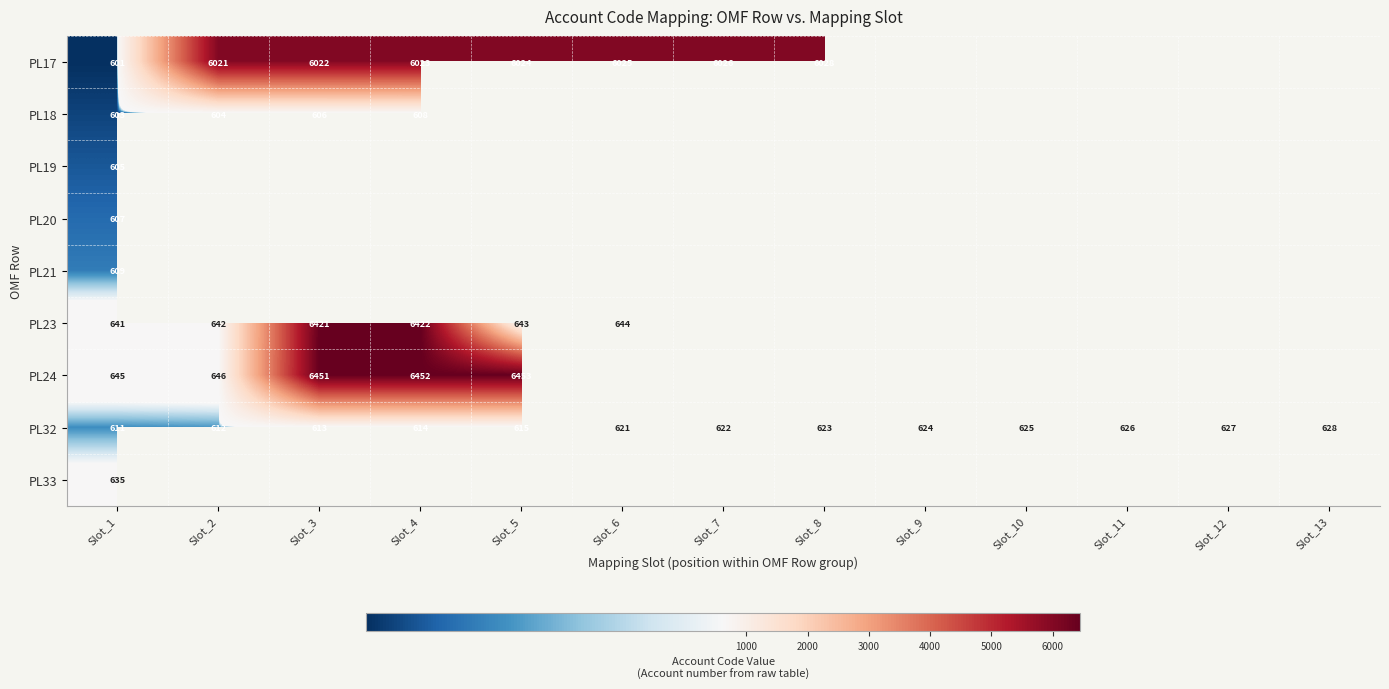

What is the greatest value displayed?

6453.0